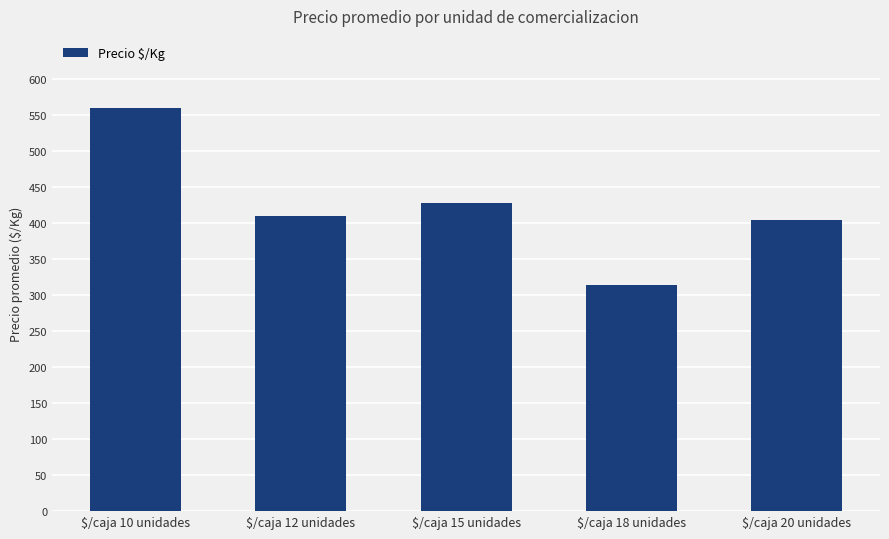

What is the average value?

423.0